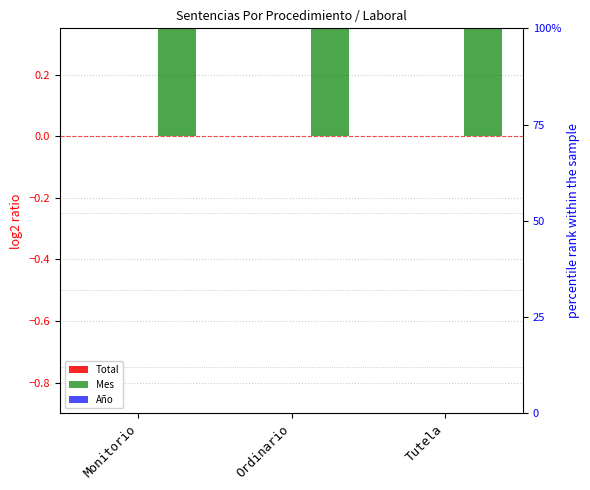

Reading left to right, extract all data points from this chart.

Total: 0	0	0
Mes: 1	1	1
Año: 0	0	0